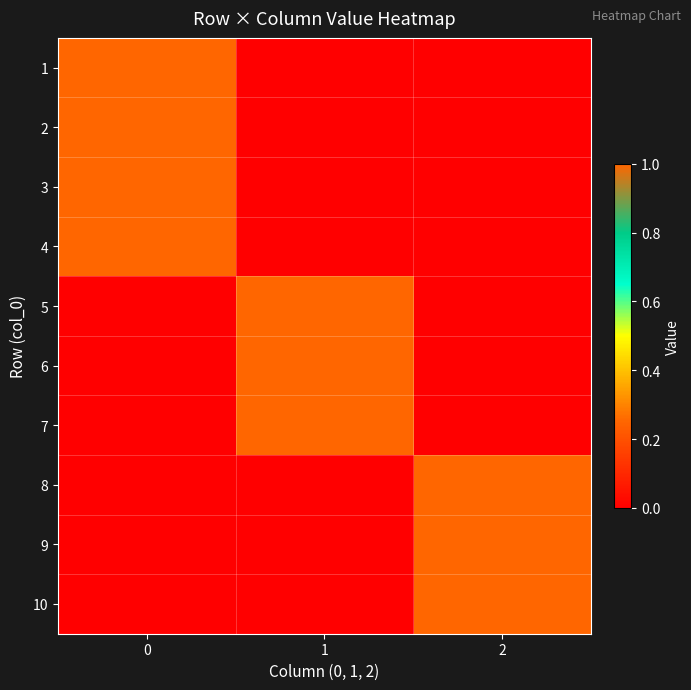

Reading left to right, transcribe all the data shown in this chart.

row_0: 0=1	1=0	2=0
row_1: 0=1	1=0	2=0
row_2: 0=1	1=0	2=0
row_3: 0=1	1=0	2=0
row_4: 0=0	1=1	2=0
row_5: 0=0	1=1	2=0
row_6: 0=0	1=1	2=0
row_7: 0=0	1=0	2=1
row_8: 0=0	1=0	2=1
row_9: 0=0	1=0	2=1